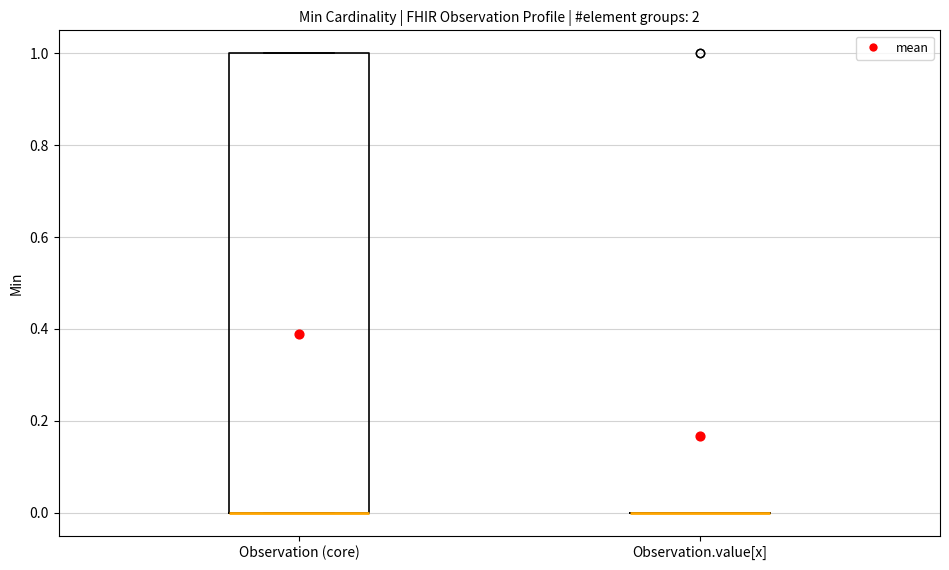

Comparing the boxes themselves (not the whiskers), which one is the tallest?

Observation (core)